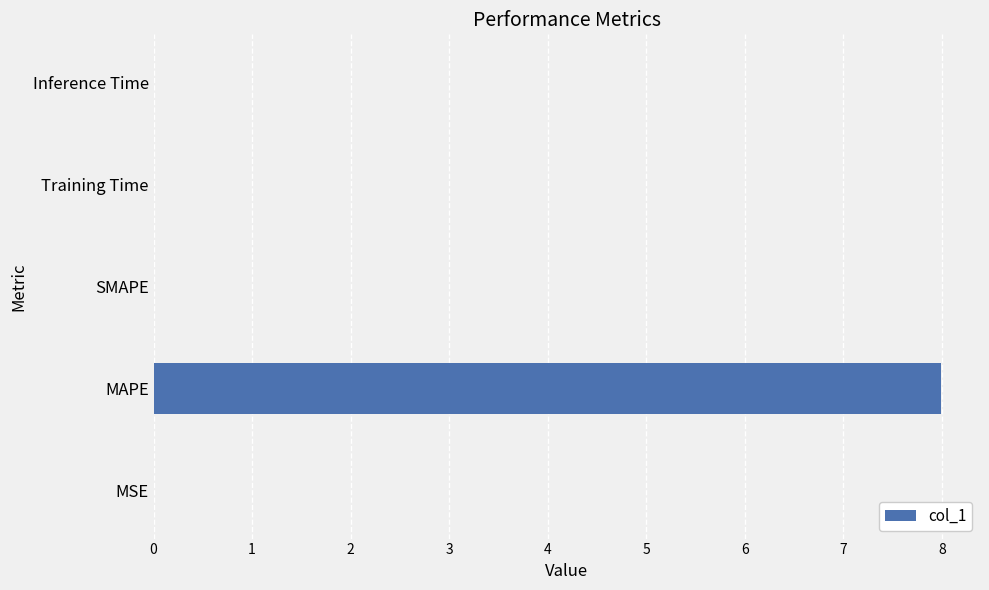

What is the maximum value shown in the chart?

8.0